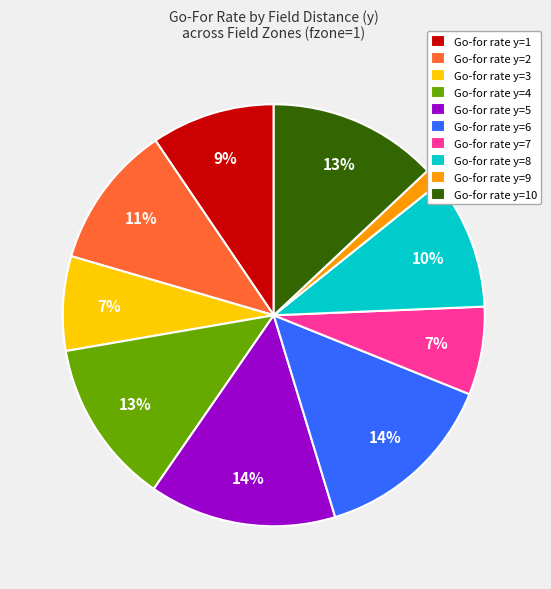

Count the number of slices in the pie.

10